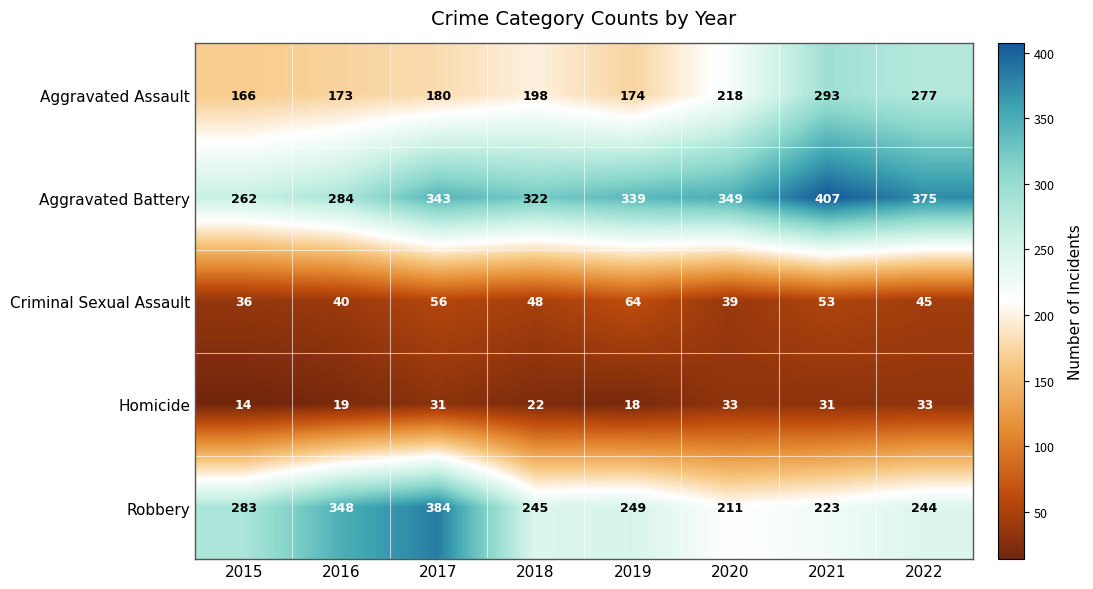

What is the difference between the maximum and second lowest values in the Robbery series?

161